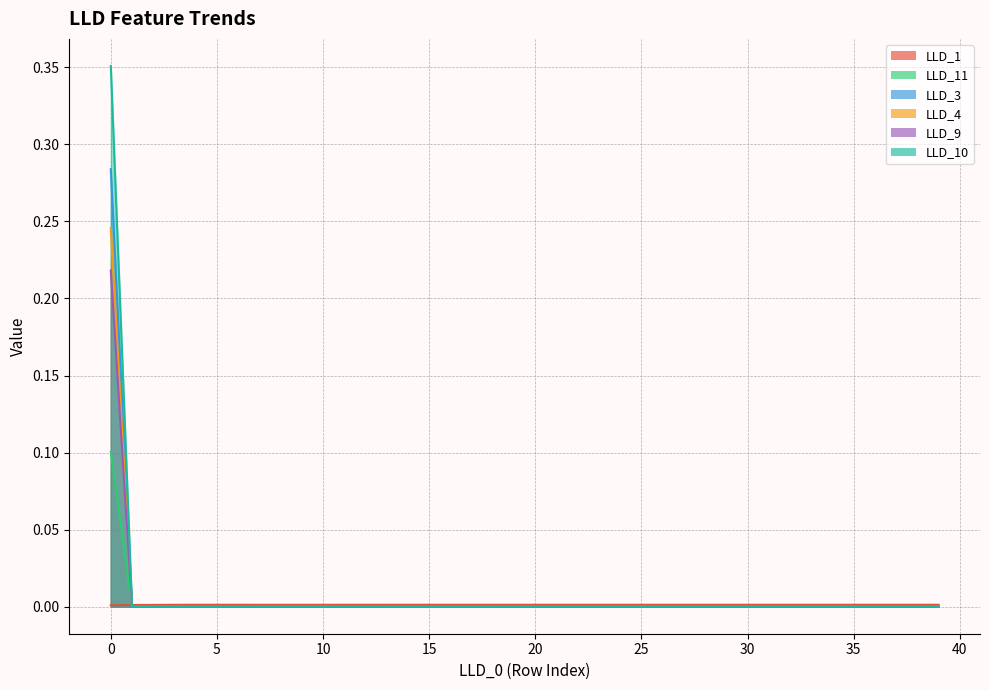

Which has a higher value, 28 or 18?

18